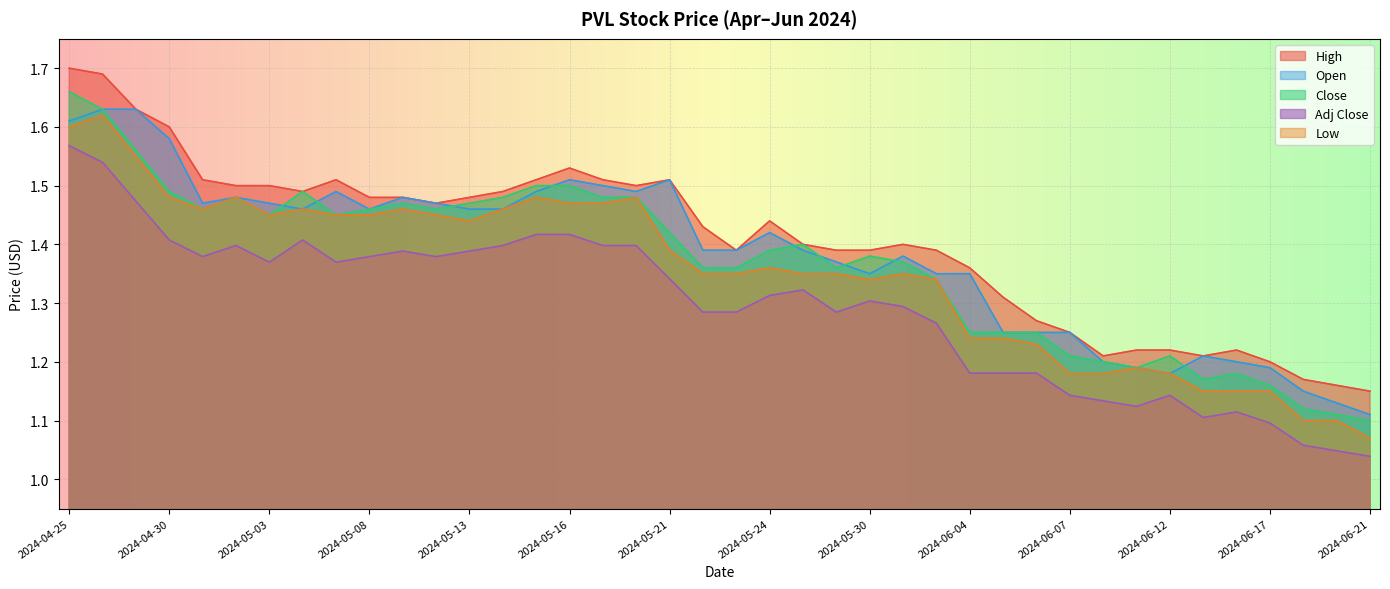

Which category has the highest value across all series?

2024-04-25